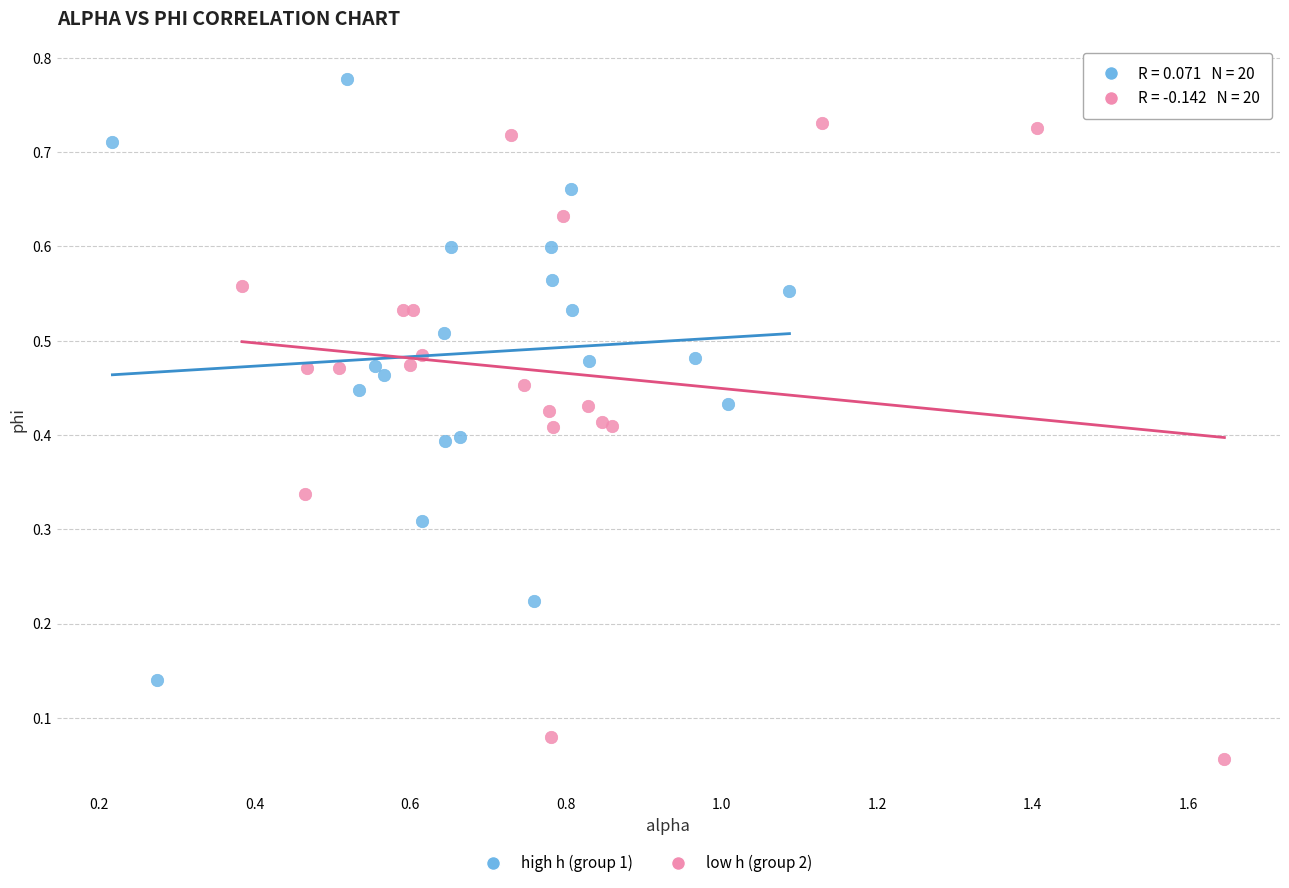

Which series reaches the maximum Y coordinate?

high h (group 1)